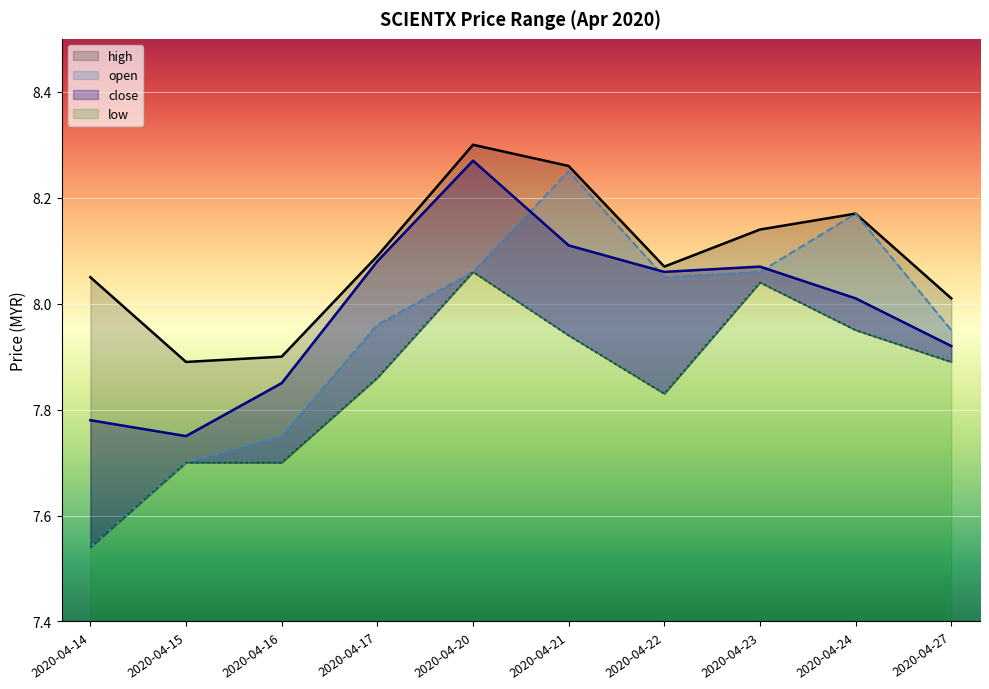

At which category does close reach its first local peak?

2020-04-20